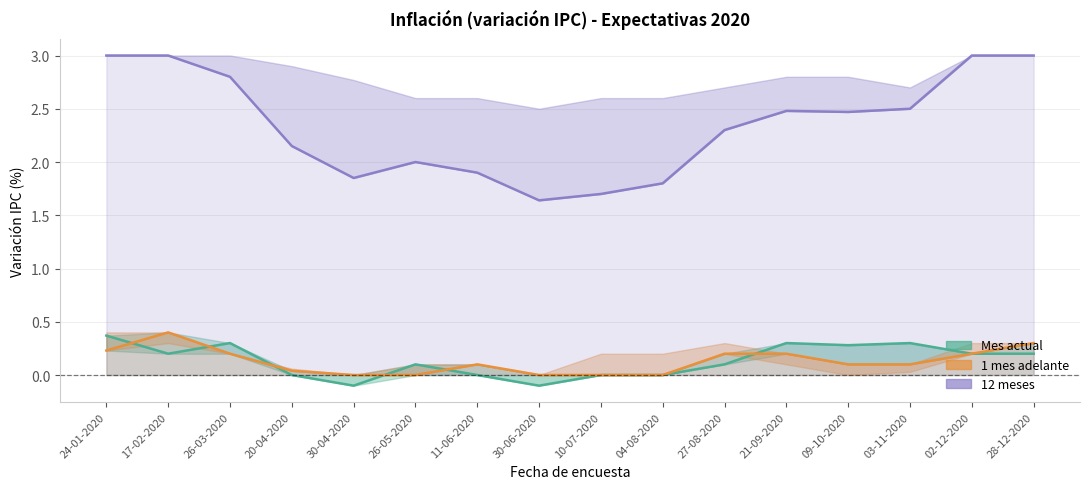

Between 26-03-2020 and 28-12-2020, which series saw the biggest shift?

12 meses